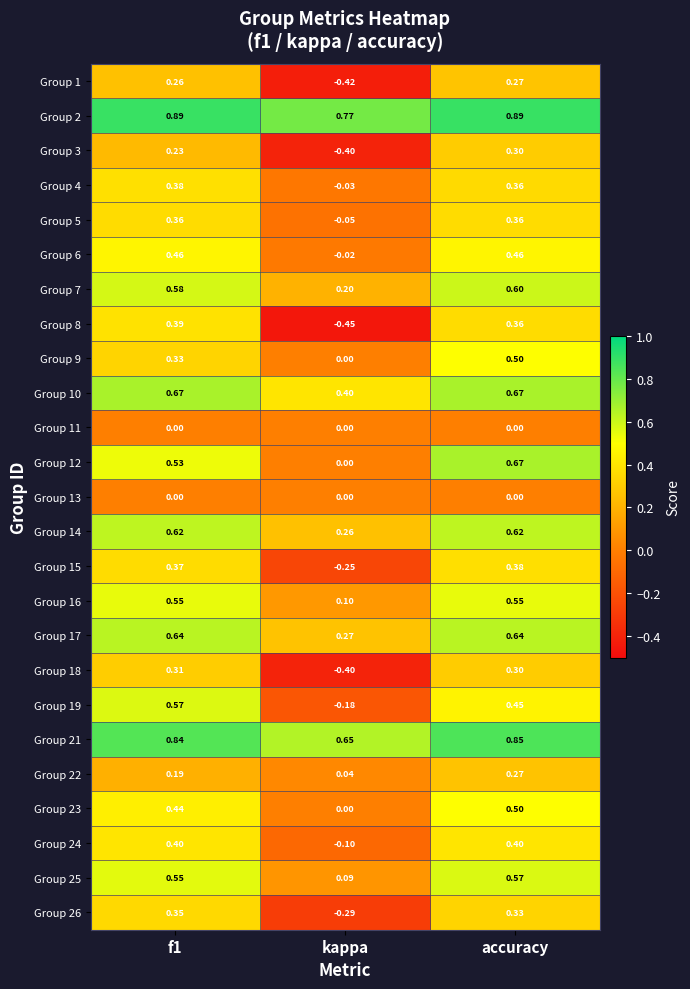

Is the value of Group 5 at accuracy greater than the value of Group 9 at accuracy?

No